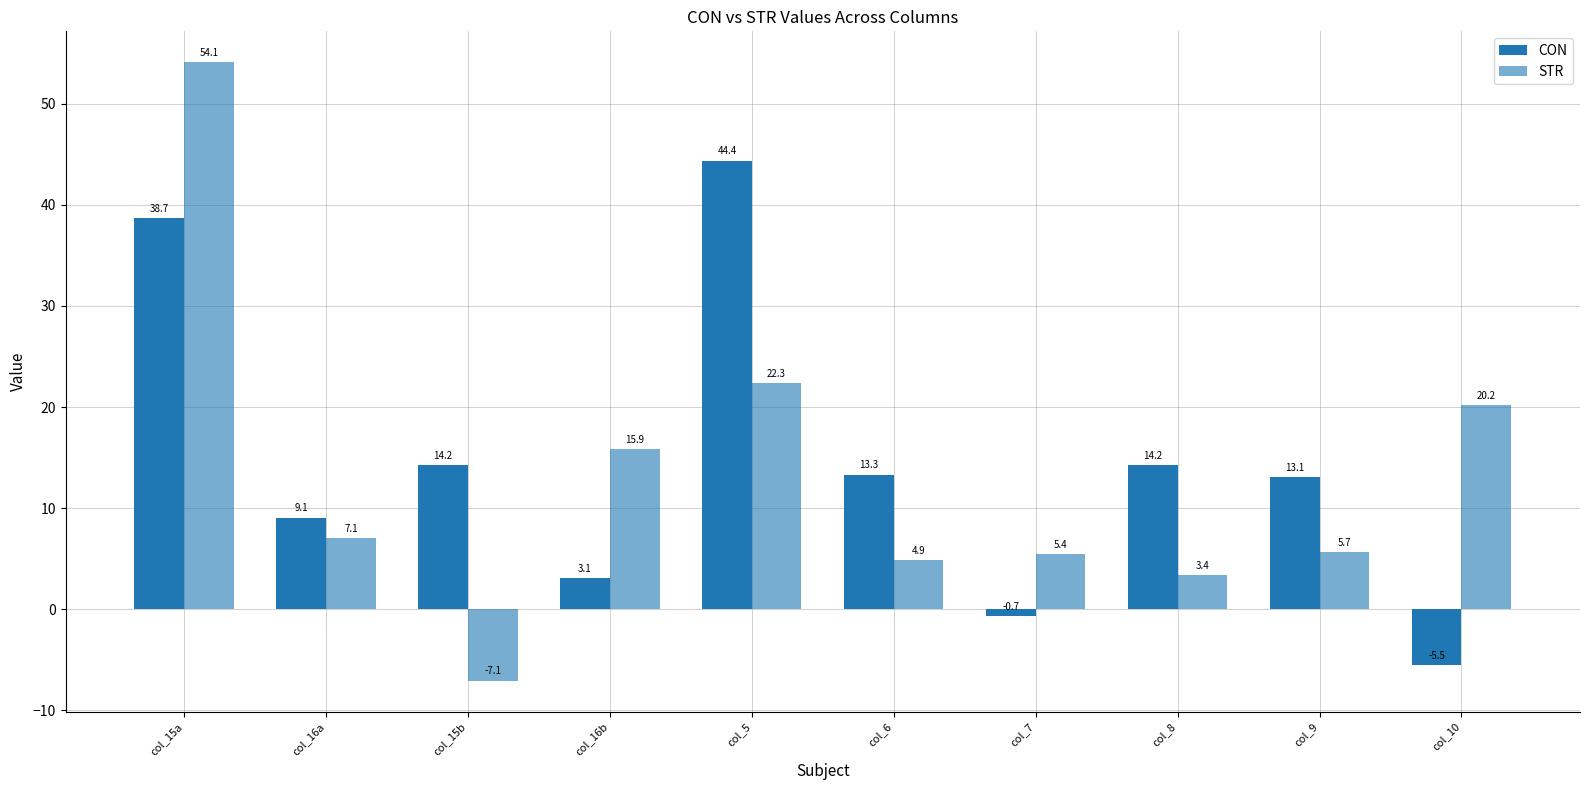

What is the sum of the CON values at col_16a and col_7?

8.4